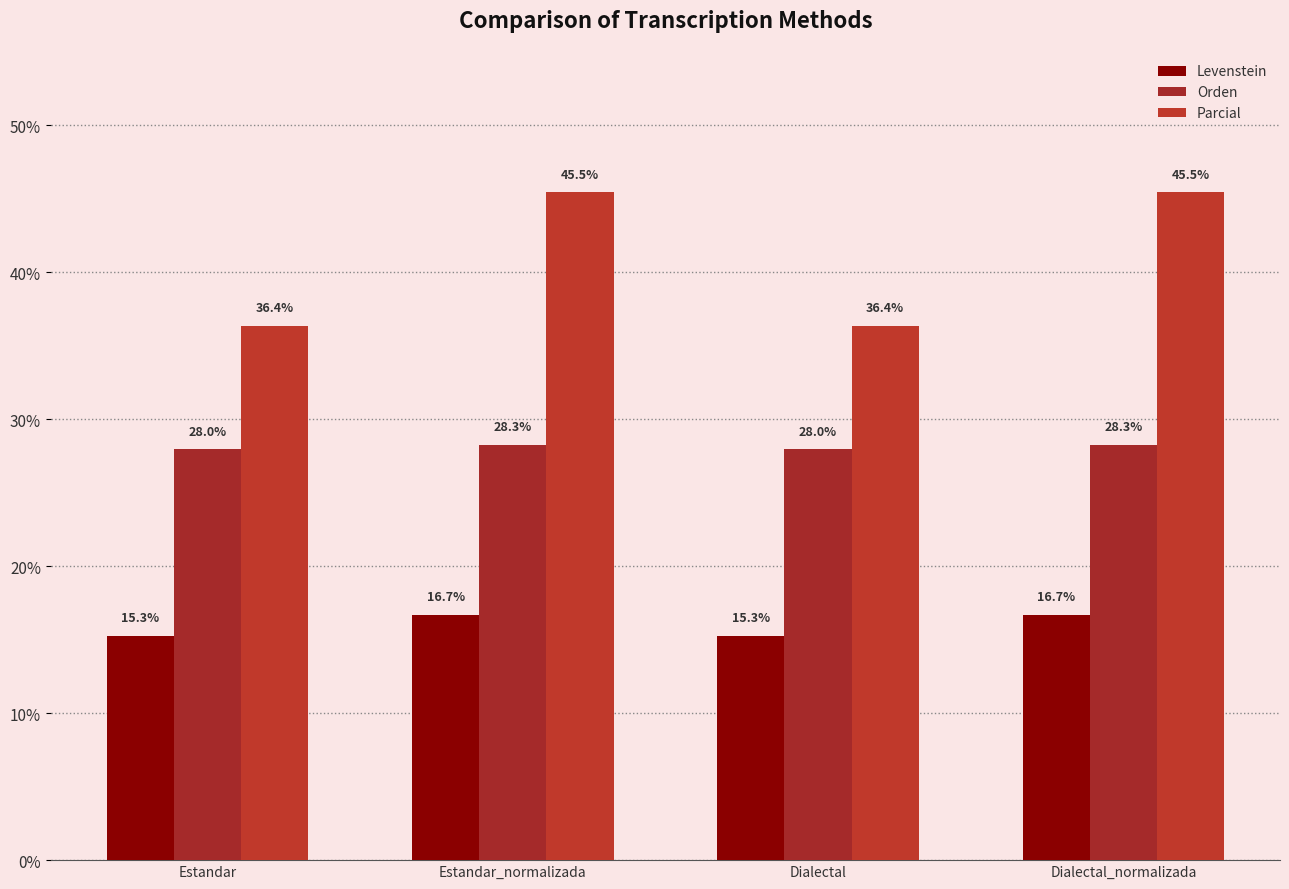

Reading right to left, what are all the values shown in this chart?

Levenstein: 16.7	15.3	16.7	15.3
Orden: 28.3	28.0	28.3	28.0
Parcial: 45.5	36.4	45.5	36.4